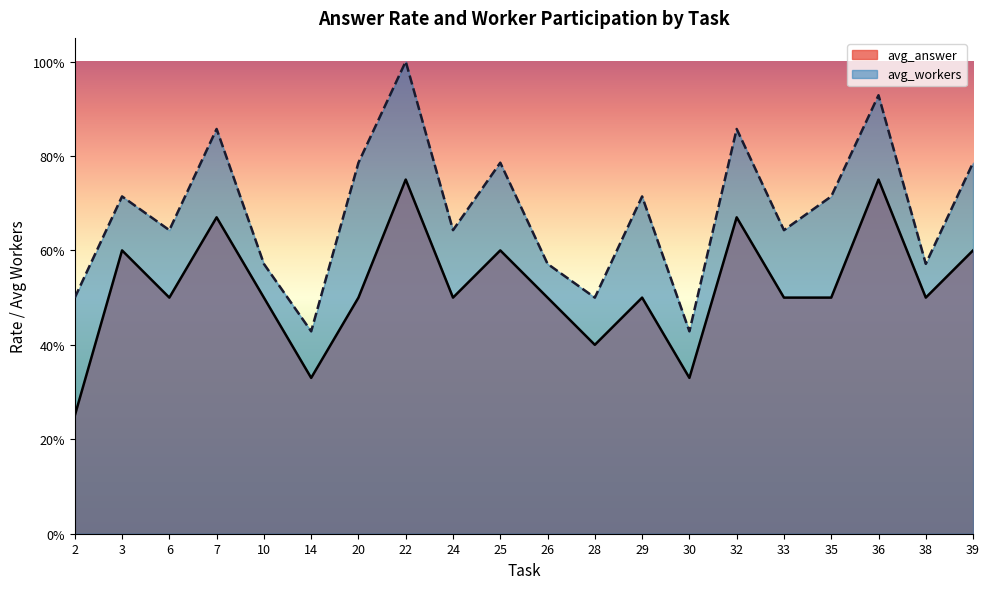

True or false: avg_answer has more than 1 interior local peaks.

True